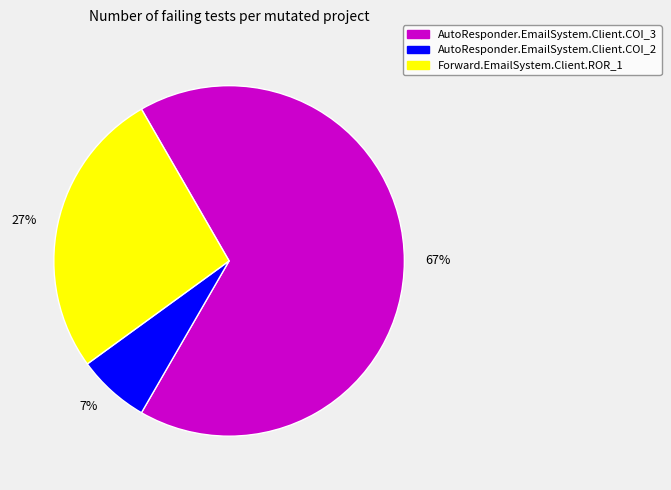

What percentage is the AutoResponder.EmailSystem.Client.COI_2 slice, to the nearest percent?

7%